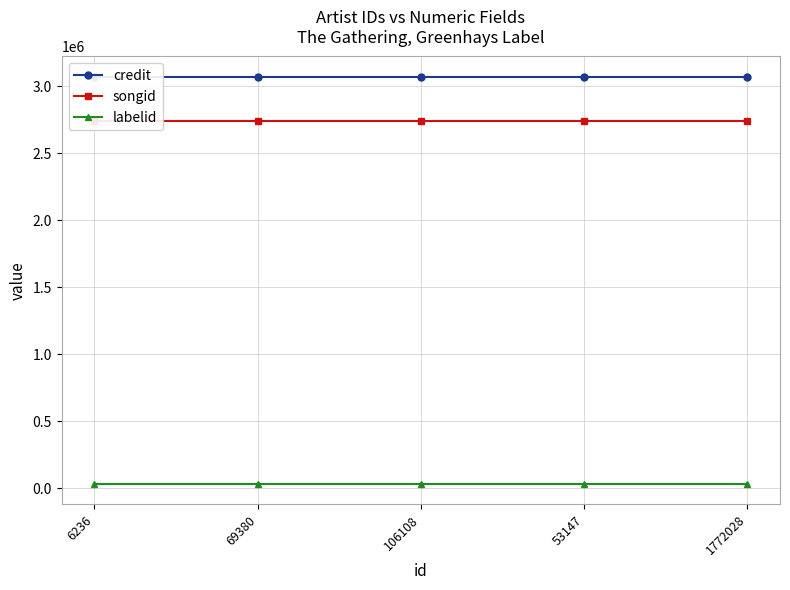

Which series has the largest total across all categories?

credit